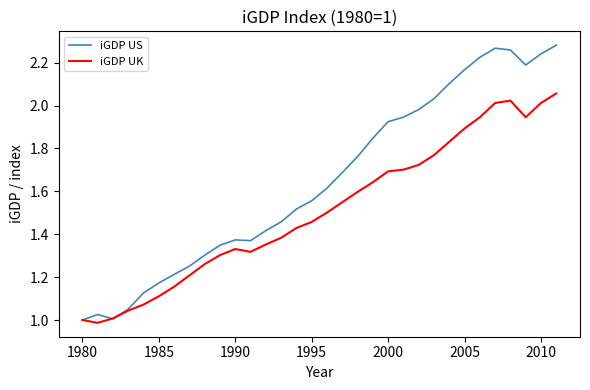

List the series in order of their peak value, highest first.

iGDP US, iGDP UK